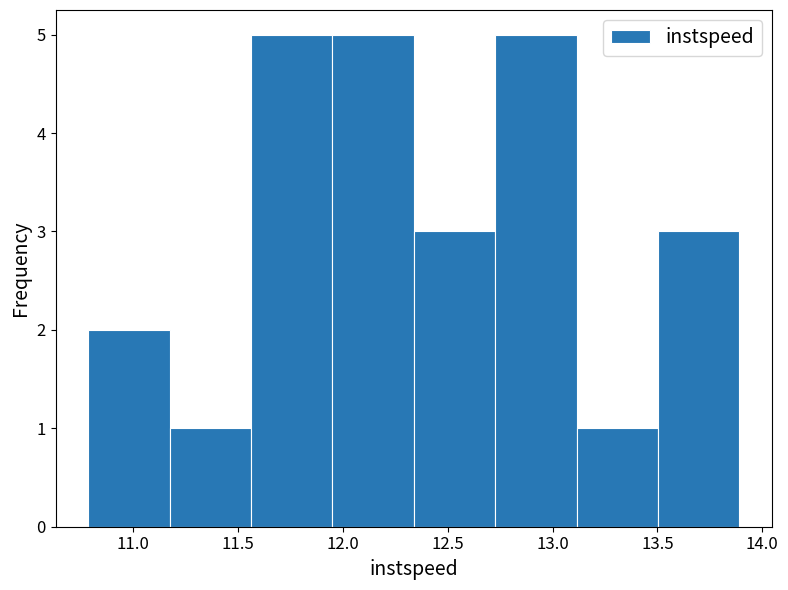

Reading left to right, list every bar in this chart as the range it spans on the x-axis followed by its height. Neither the bar edges nor the heights are printed on the chart, so give them approximately, as read against the axes.

10.80 to 11.20: 2
11.20 to 11.55: 1
11.55 to 11.95: 5
11.95 to 12.35: 5
12.35 to 12.75: 3
12.75 to 13.10: 5
13.10 to 13.50: 1
13.50 to 13.90: 3